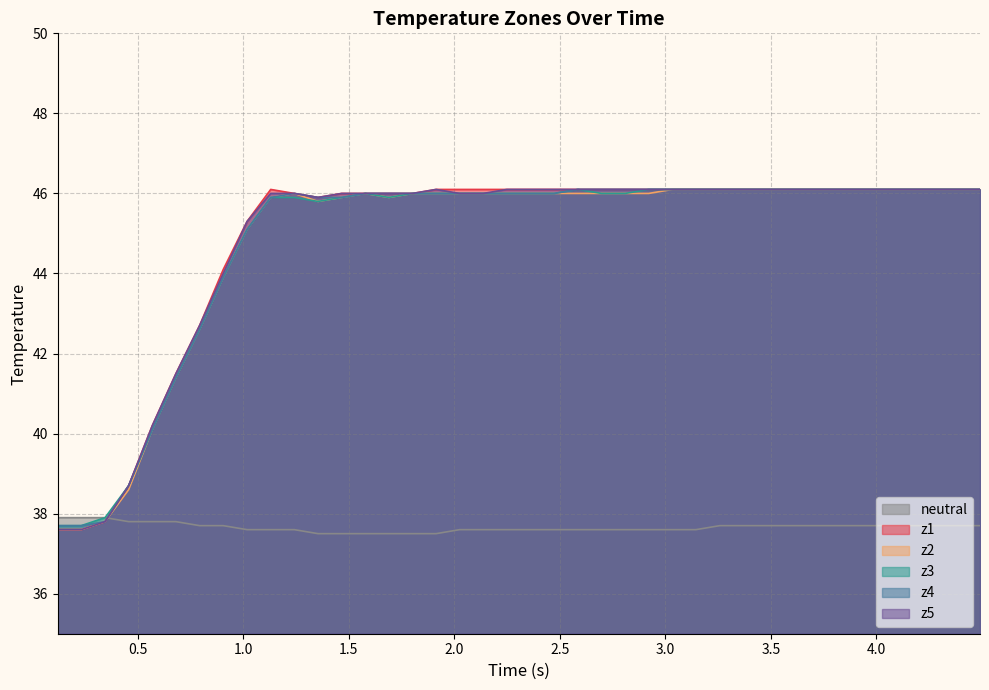

What is the greatest value displayed?

46.1